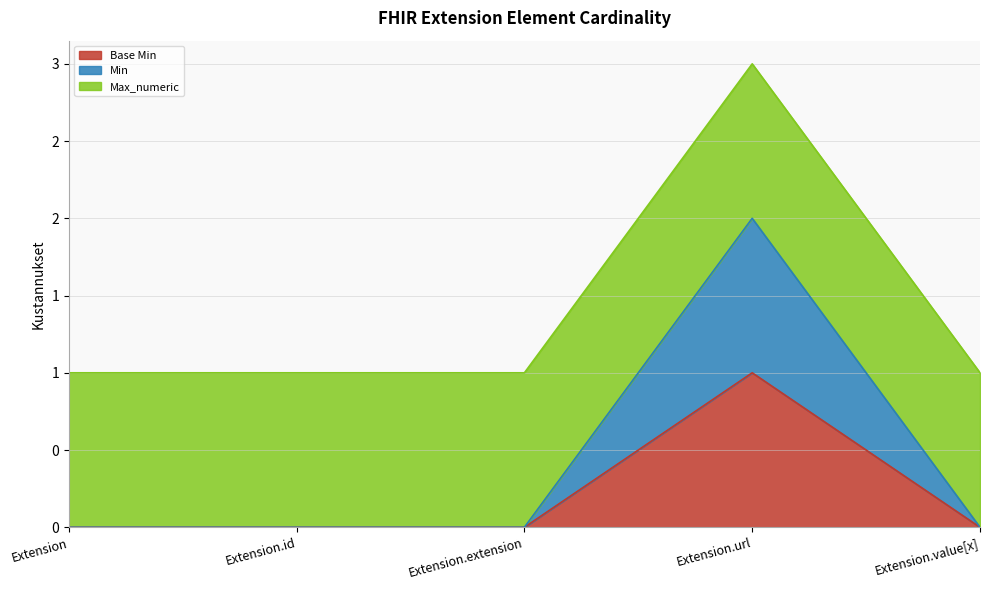

What is the label of the 1st point from the left?

Extension